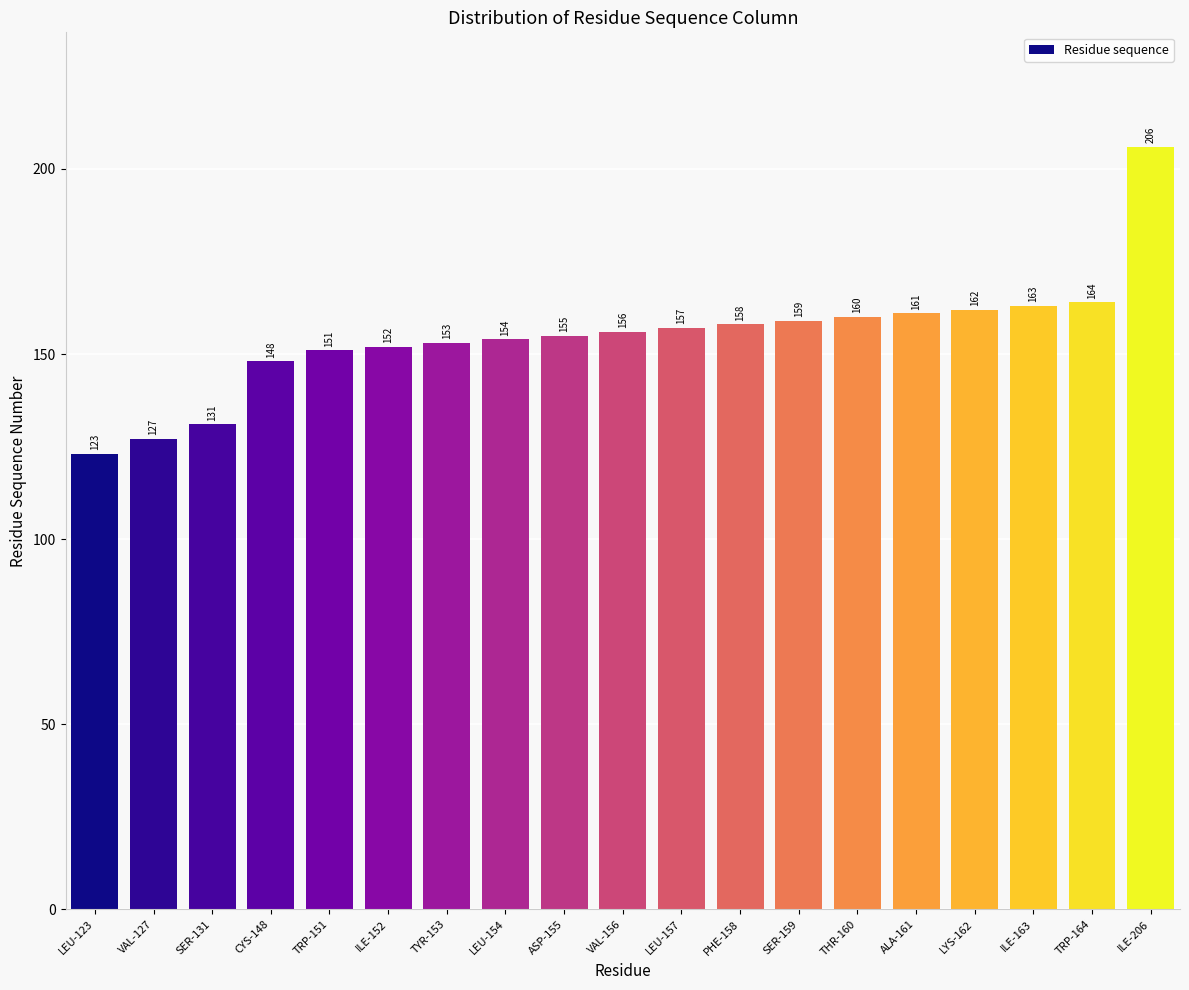

The chart shows a value of 164 at TRP-164. True or false?

True